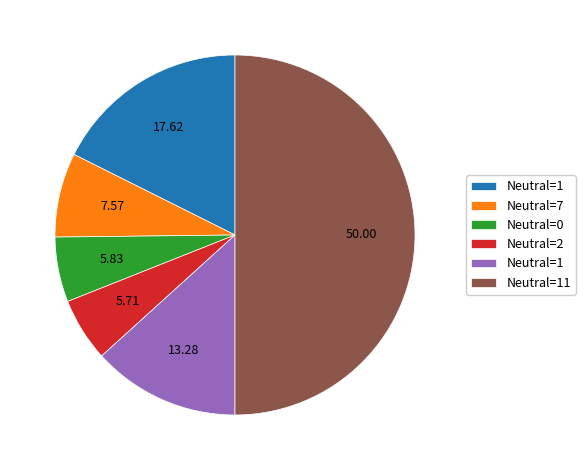

How many segments does this pie chart have?

6